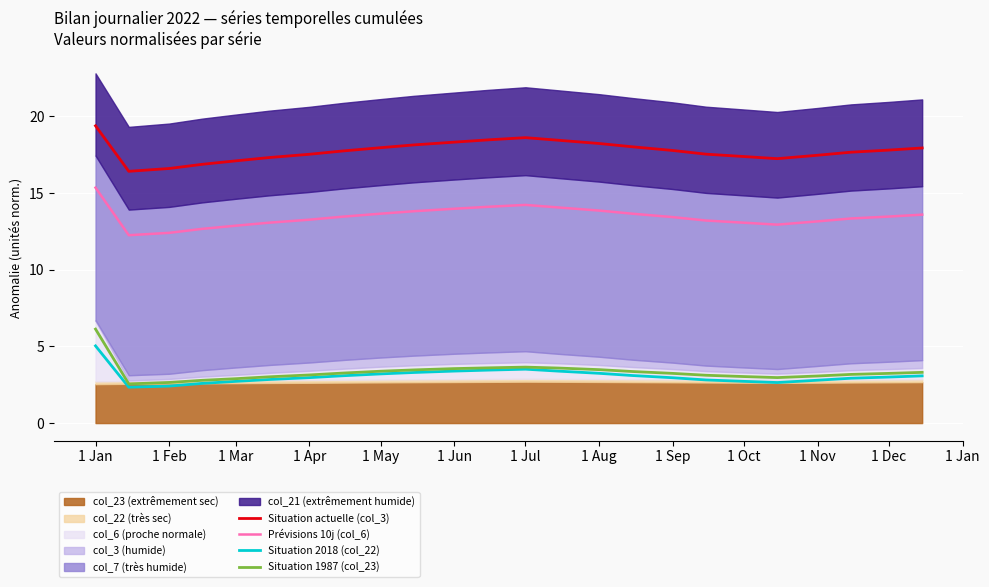

How many lines are shown in the chart?

4